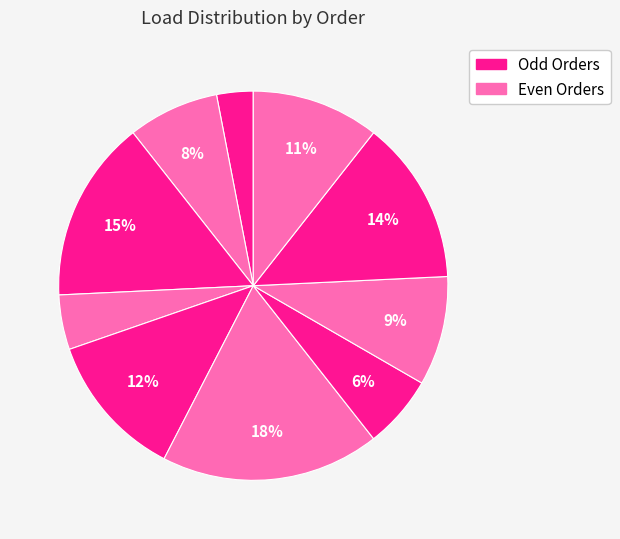

Count the number of slices in the pie.

10